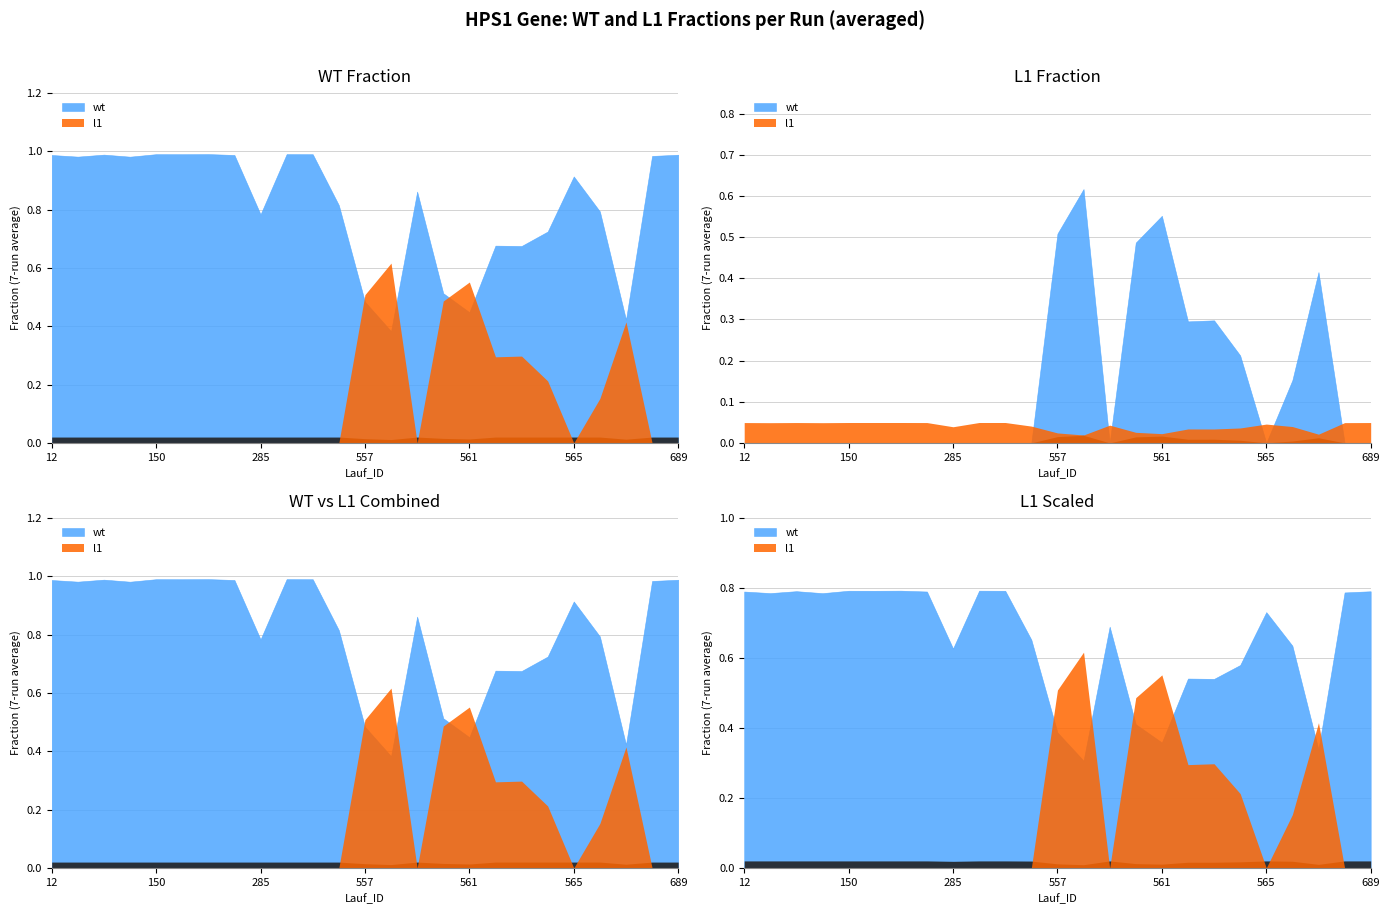

What are all the series names shown in the legend?

wt, l1